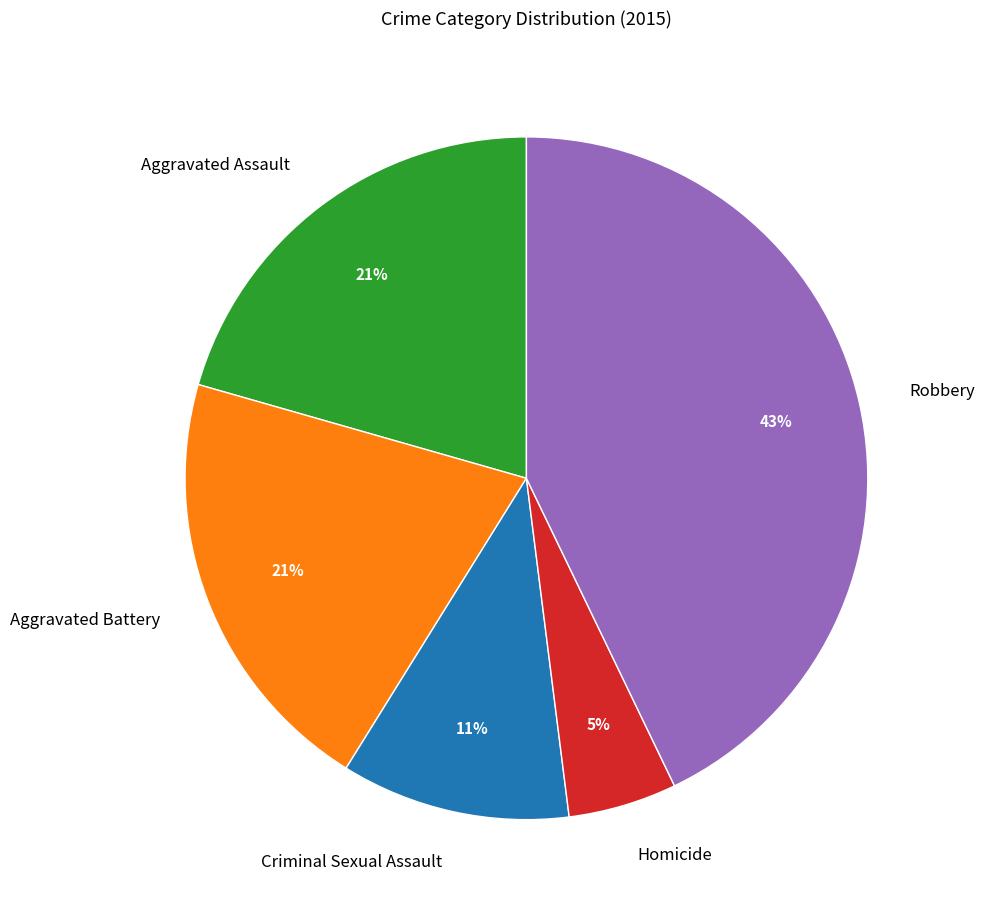

Do Aggravated Battery and Criminal Sexual Assault together represent more than half of the pie?

No